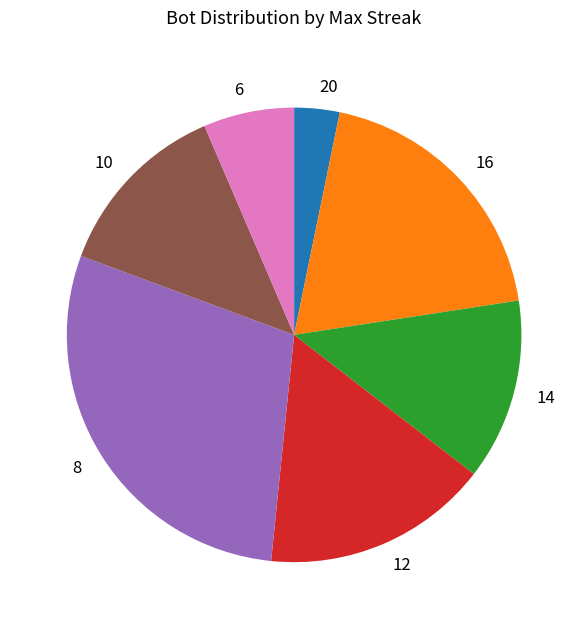

What is the ratio of the value at 8 to the value at 20?

9.0